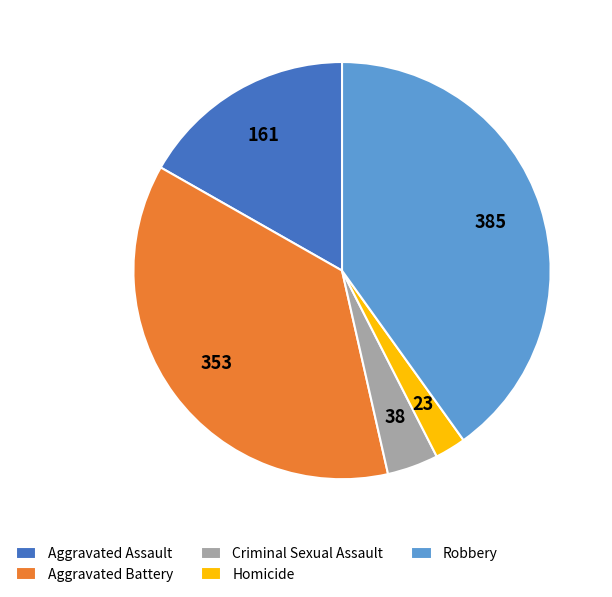

Which slice is the largest?

Robbery